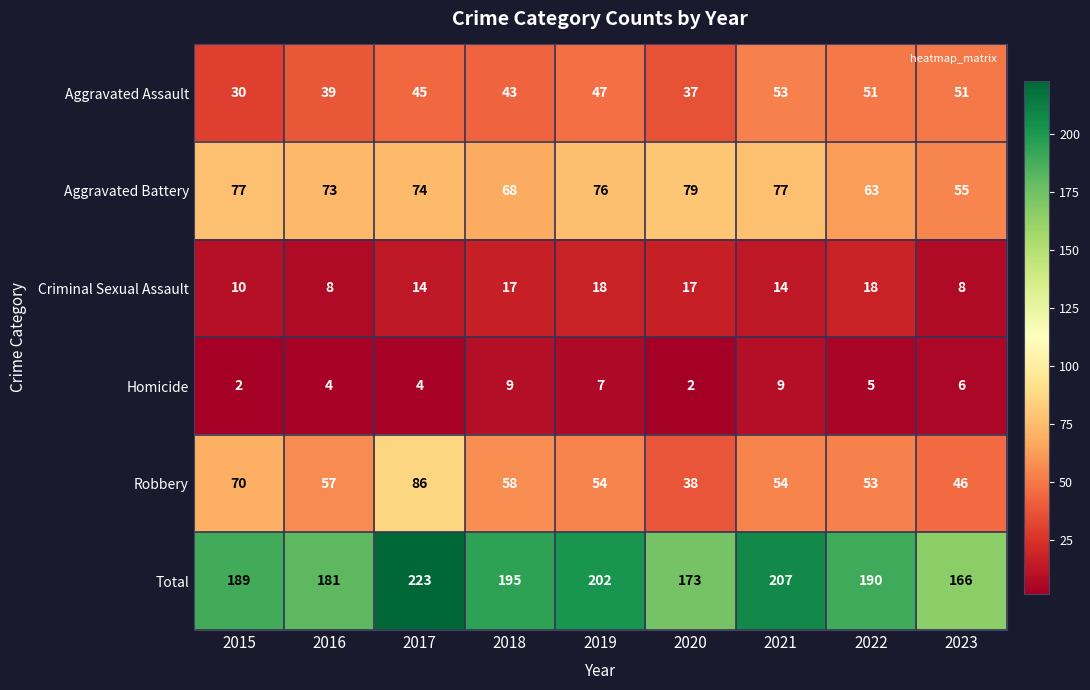

Rank the series at 2018 from lowest to highest value.

Homicide, Criminal Sexual Assault, Aggravated Assault, Robbery, Aggravated Battery, Total